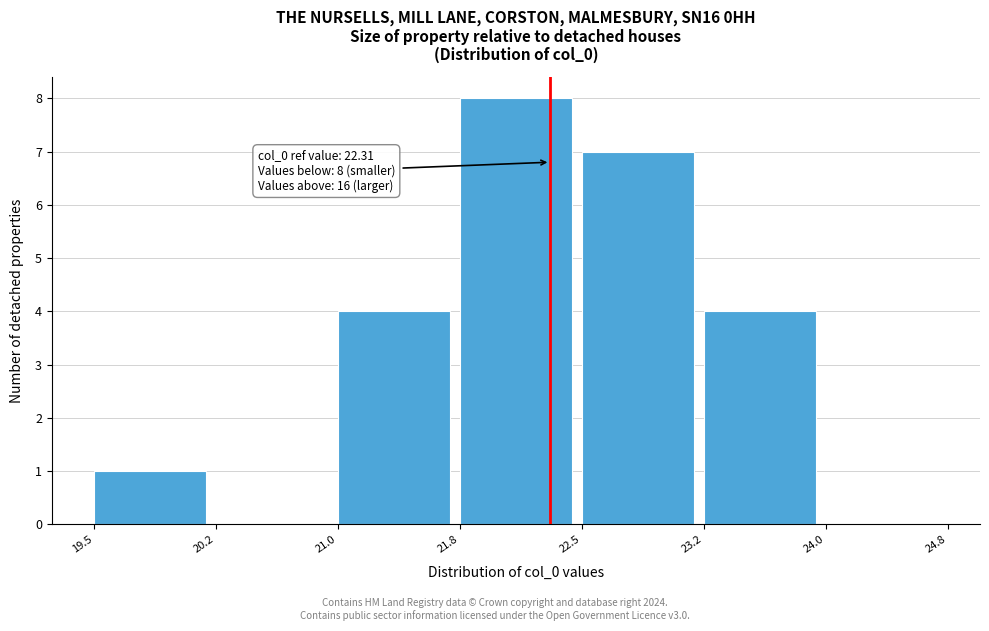

Which range on the x-axis has the tallest bar?

21.8 to 22.5